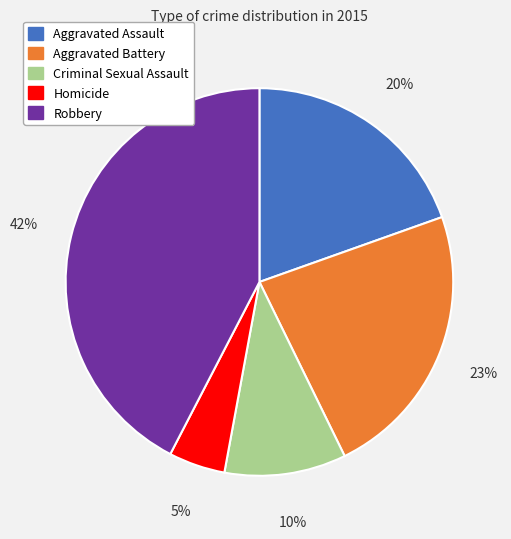

Count the number of slices in the pie.

5